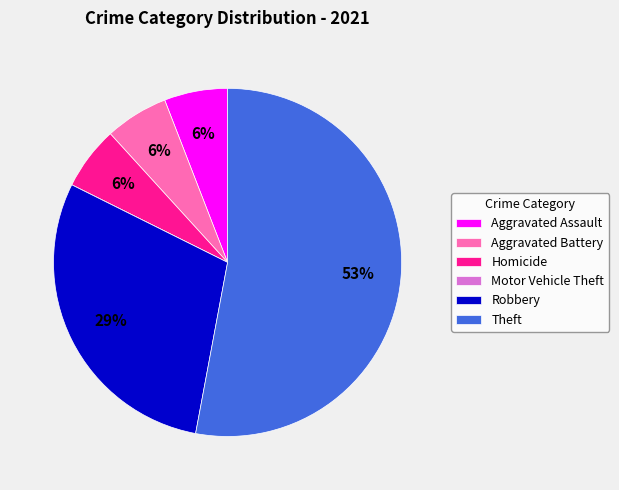

Approximately how many times larger is the value at Homicide compared to Aggravated Assault?

1.0